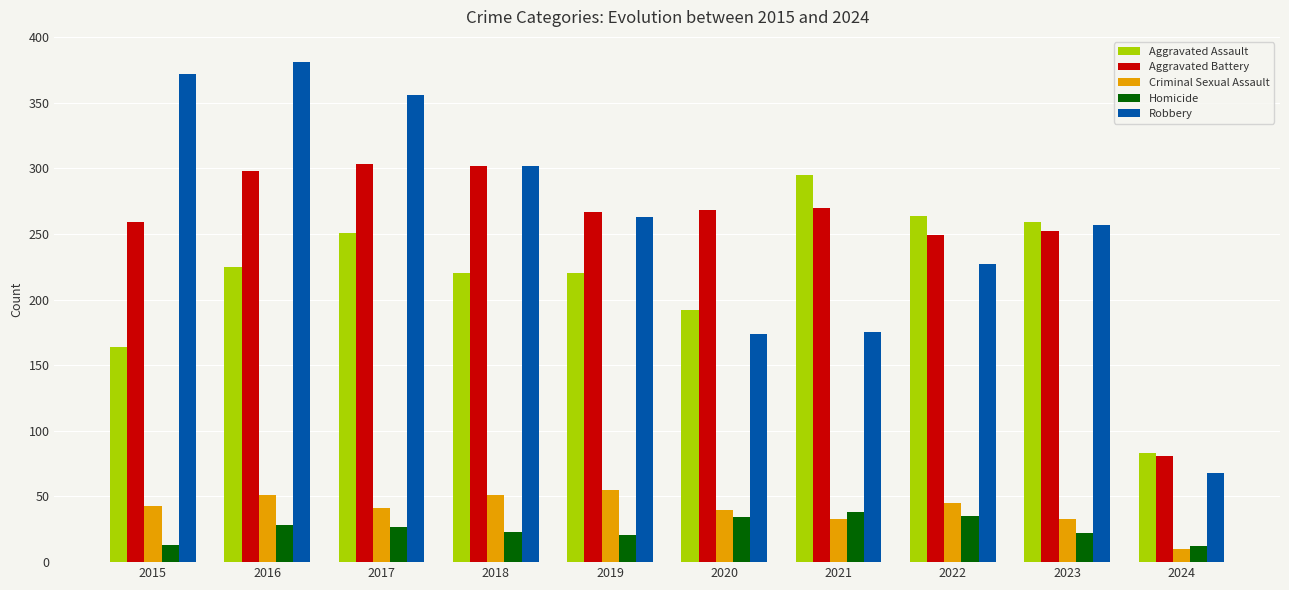

What is the difference between the maximum and minimum values in the Homicide series?

26